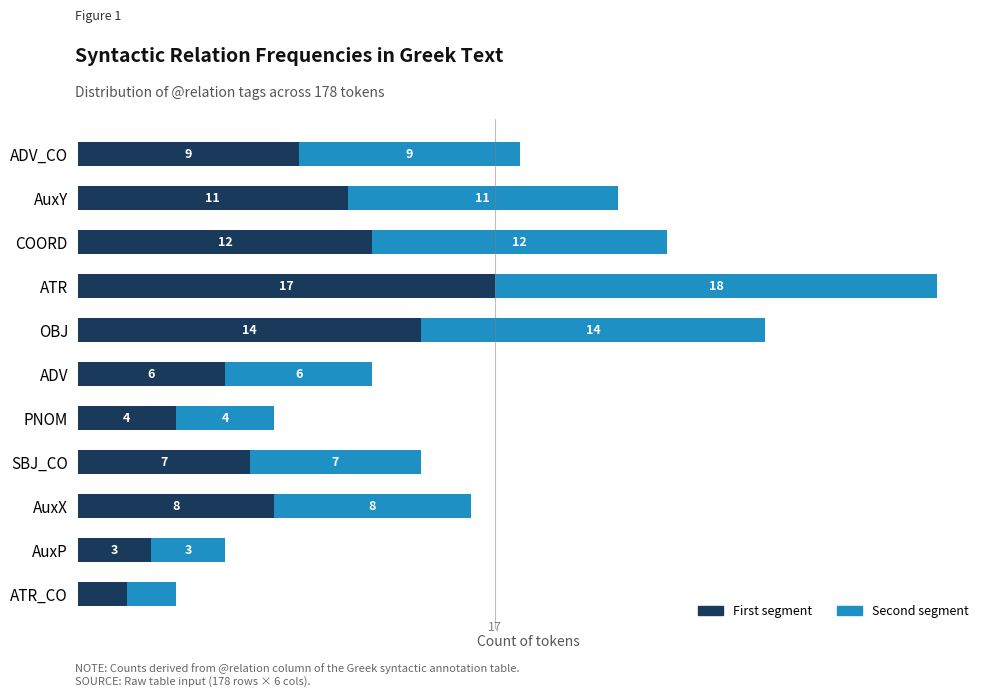

What are all the series names shown in the legend?

First segment, Second segment